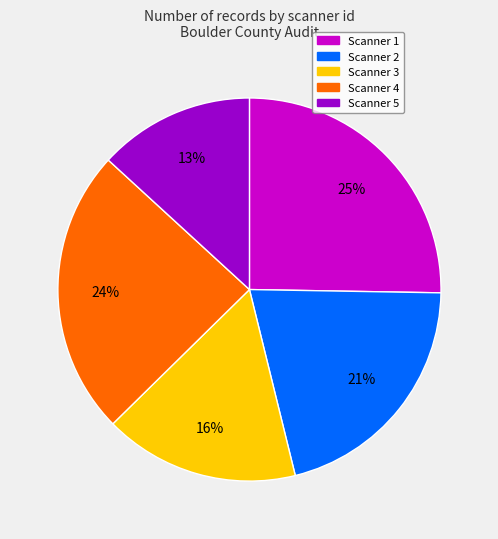

Approximately how many times larger is the value at Scanner 5 compared to Scanner 1?

0.5